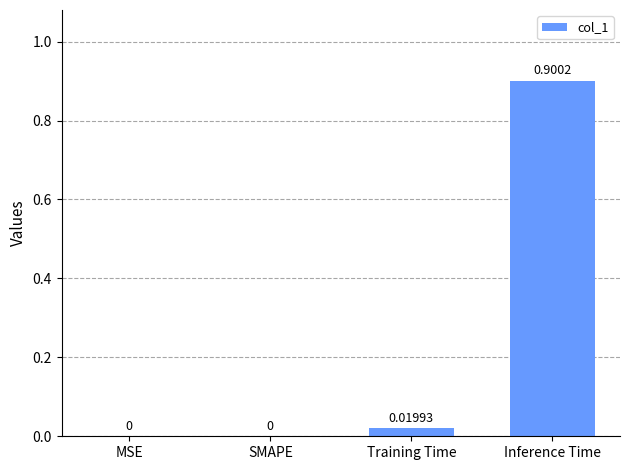

Between SMAPE and Inference Time, which is larger?

Inference Time